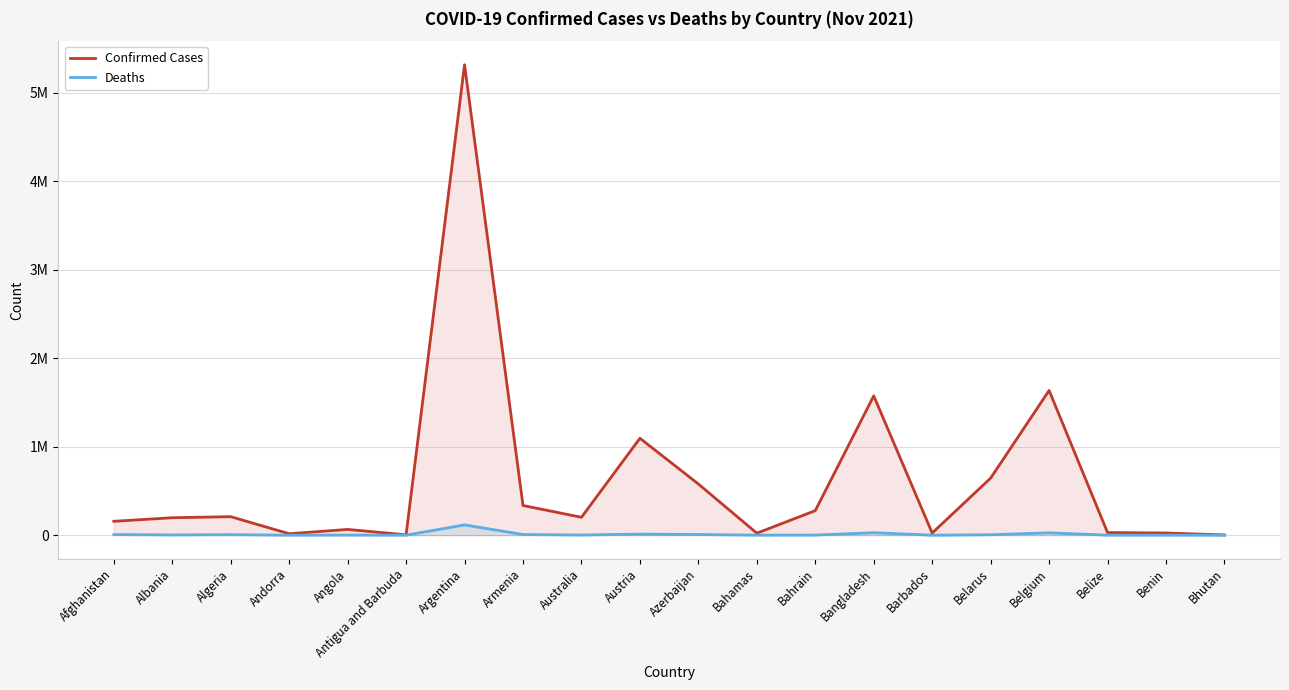

What are all the series names shown in the legend?

Confirmed Cases, Deaths